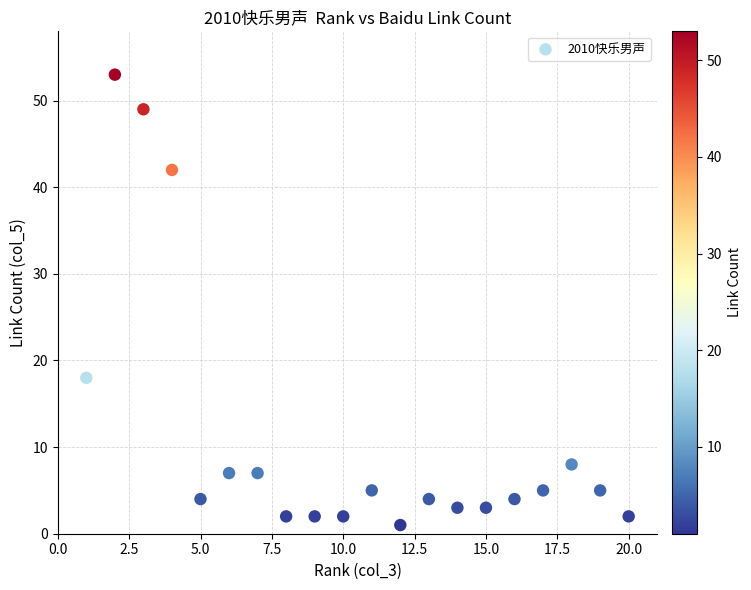

What is the range of Y values (max minus min)?

52